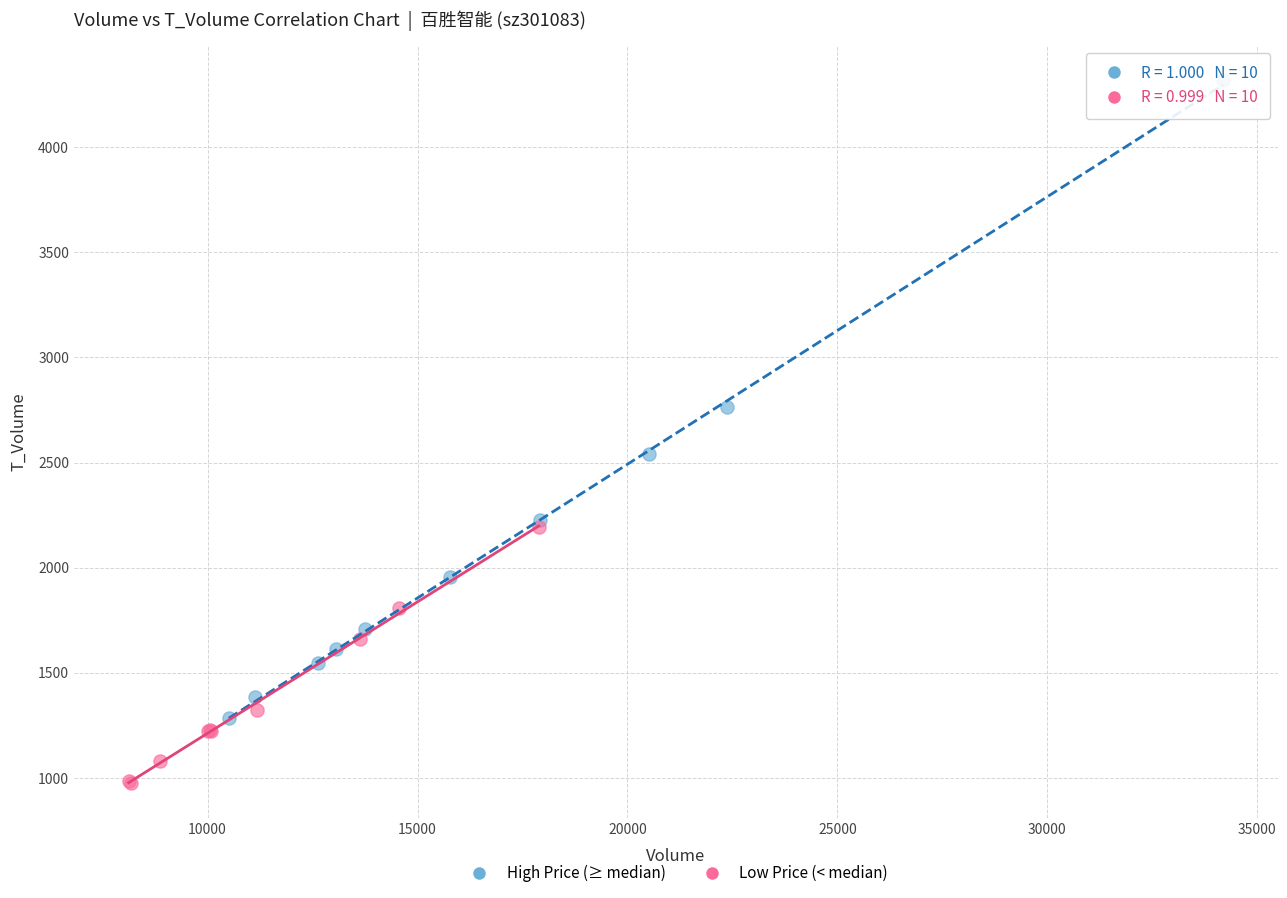

Which series reaches the minimum Y coordinate?

Low Price (< median)